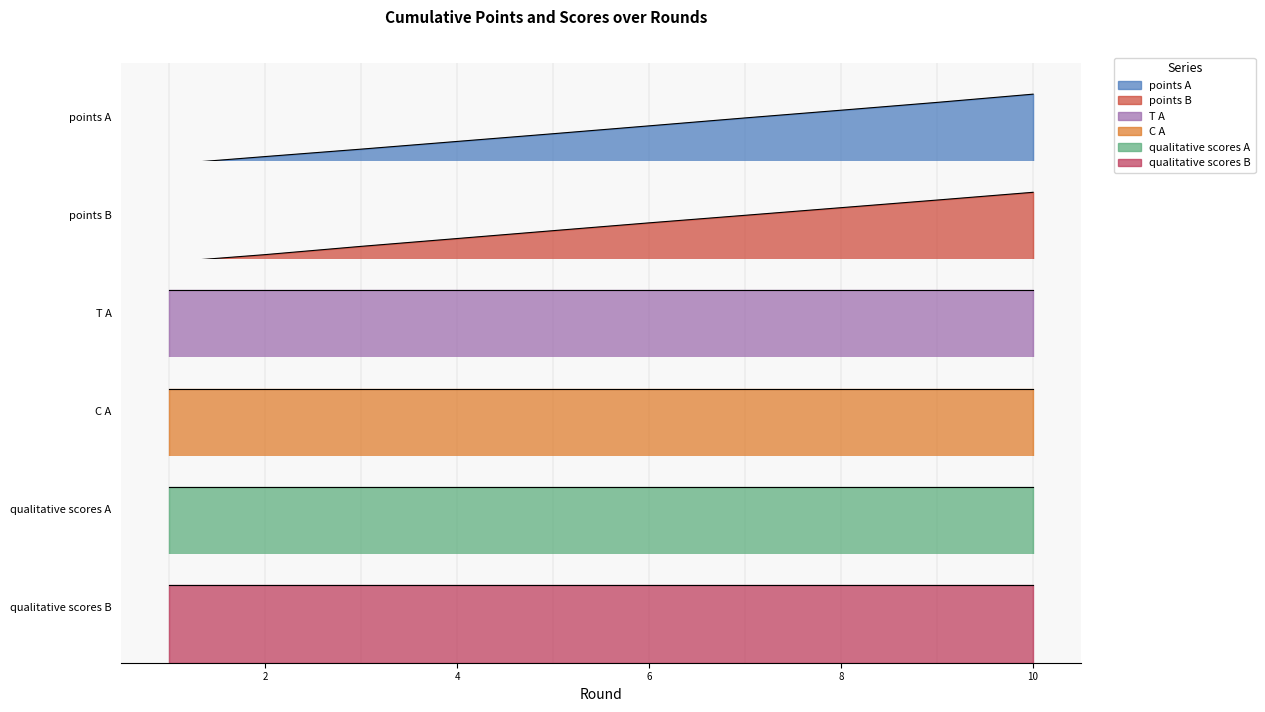

What is the sum of the T_A values at 4 and 5?

12.0